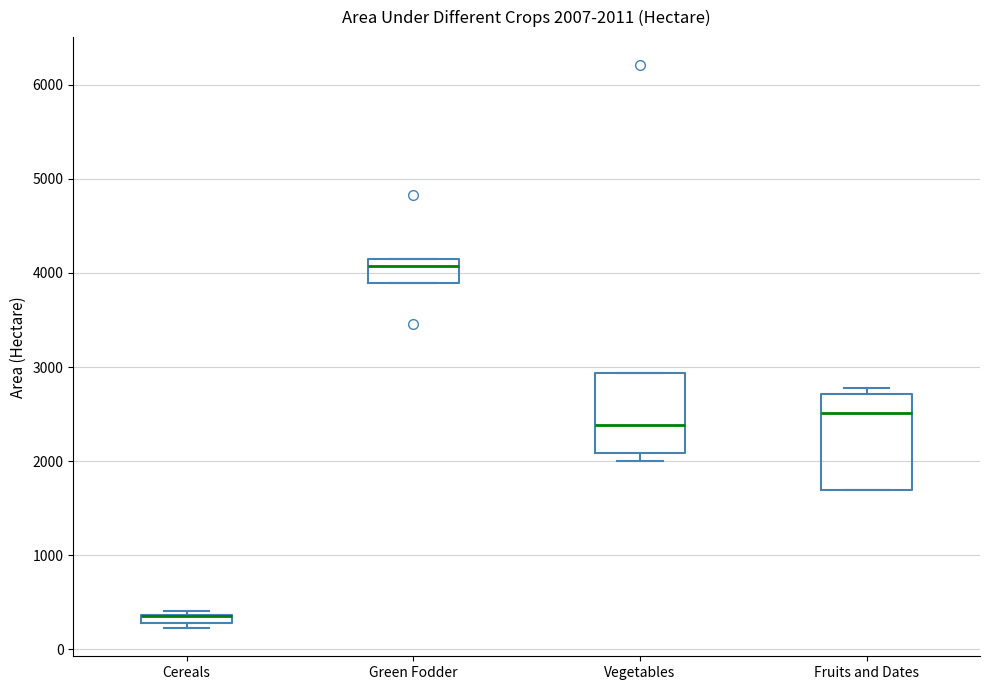

Comparing the boxes themselves (not the whiskers), which one is the tallest?

Fruits and Dates